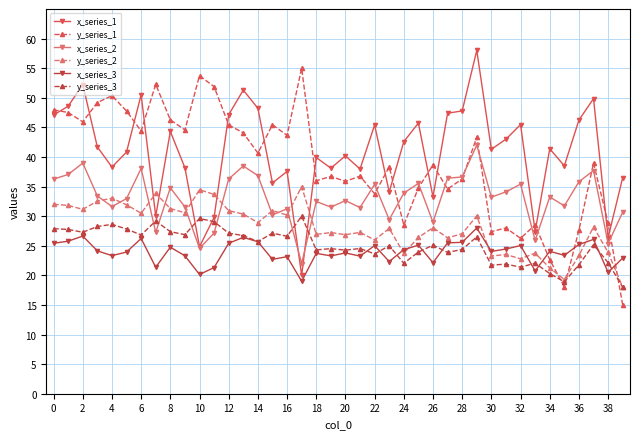

Does the chart have visible grid lines?

Yes